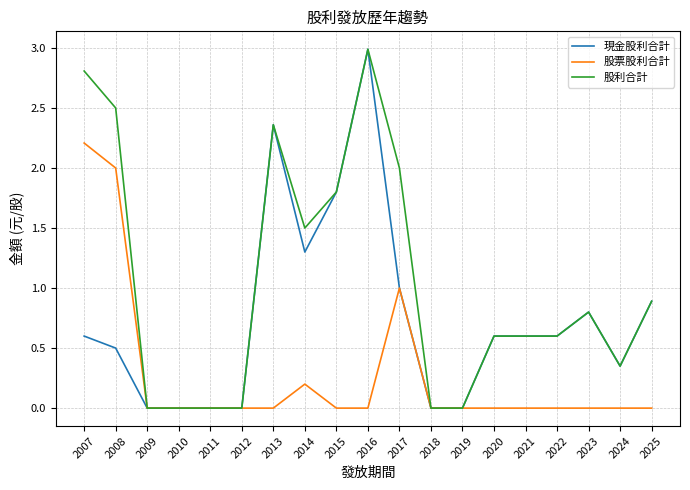

What is the difference between the highest and lowest values at 2023?

0.8